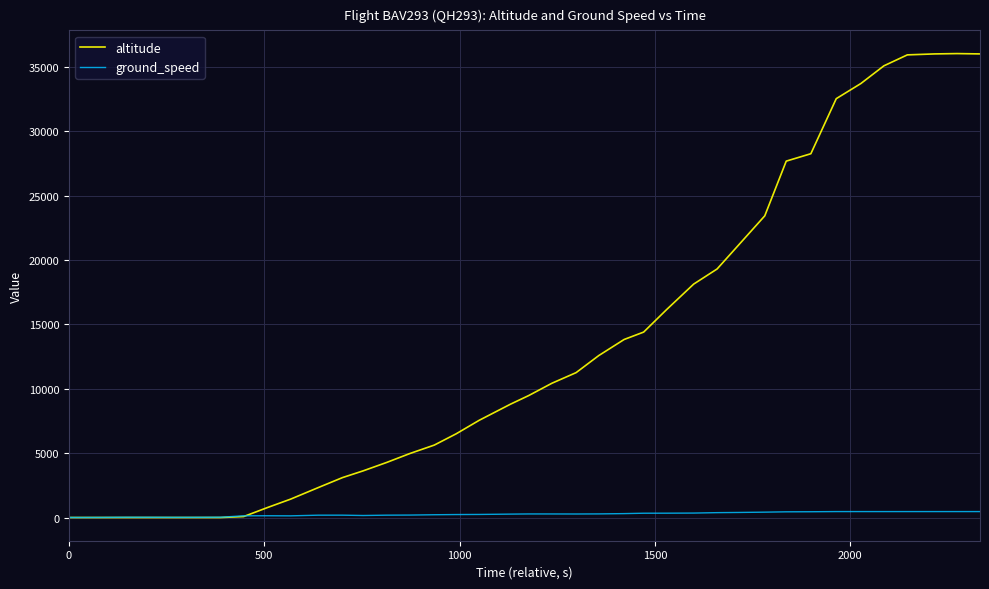

Rank the series by their maximum value, from highest to lowest.

altitude, ground_speed